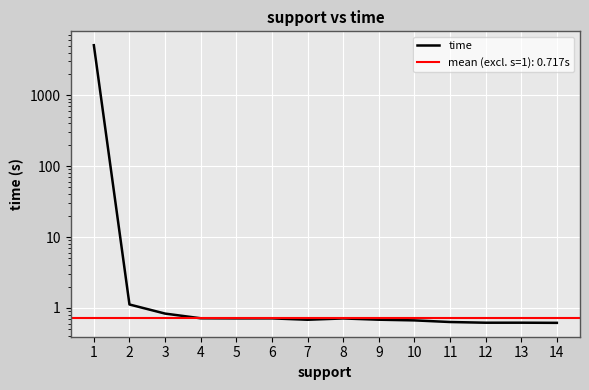

What is the sum of the values at 11 and 13?

1.3